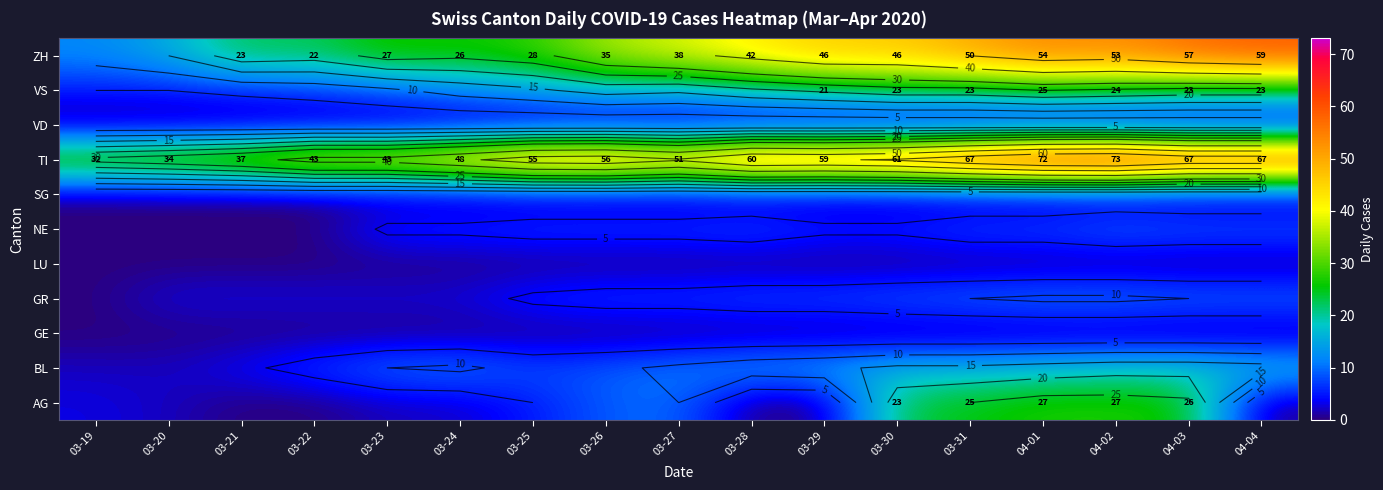

How many data points in ZH are less than 38?

8